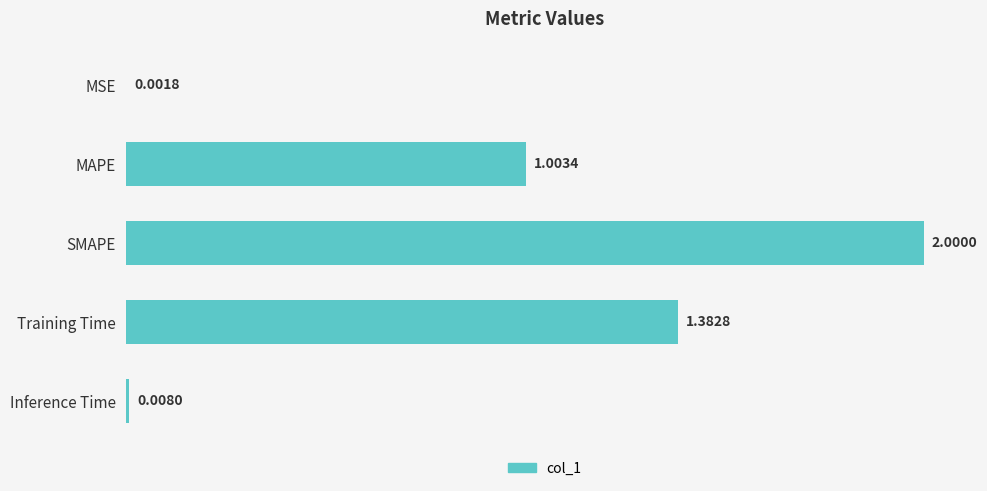

Which has a higher value, SMAPE or MSE?

SMAPE